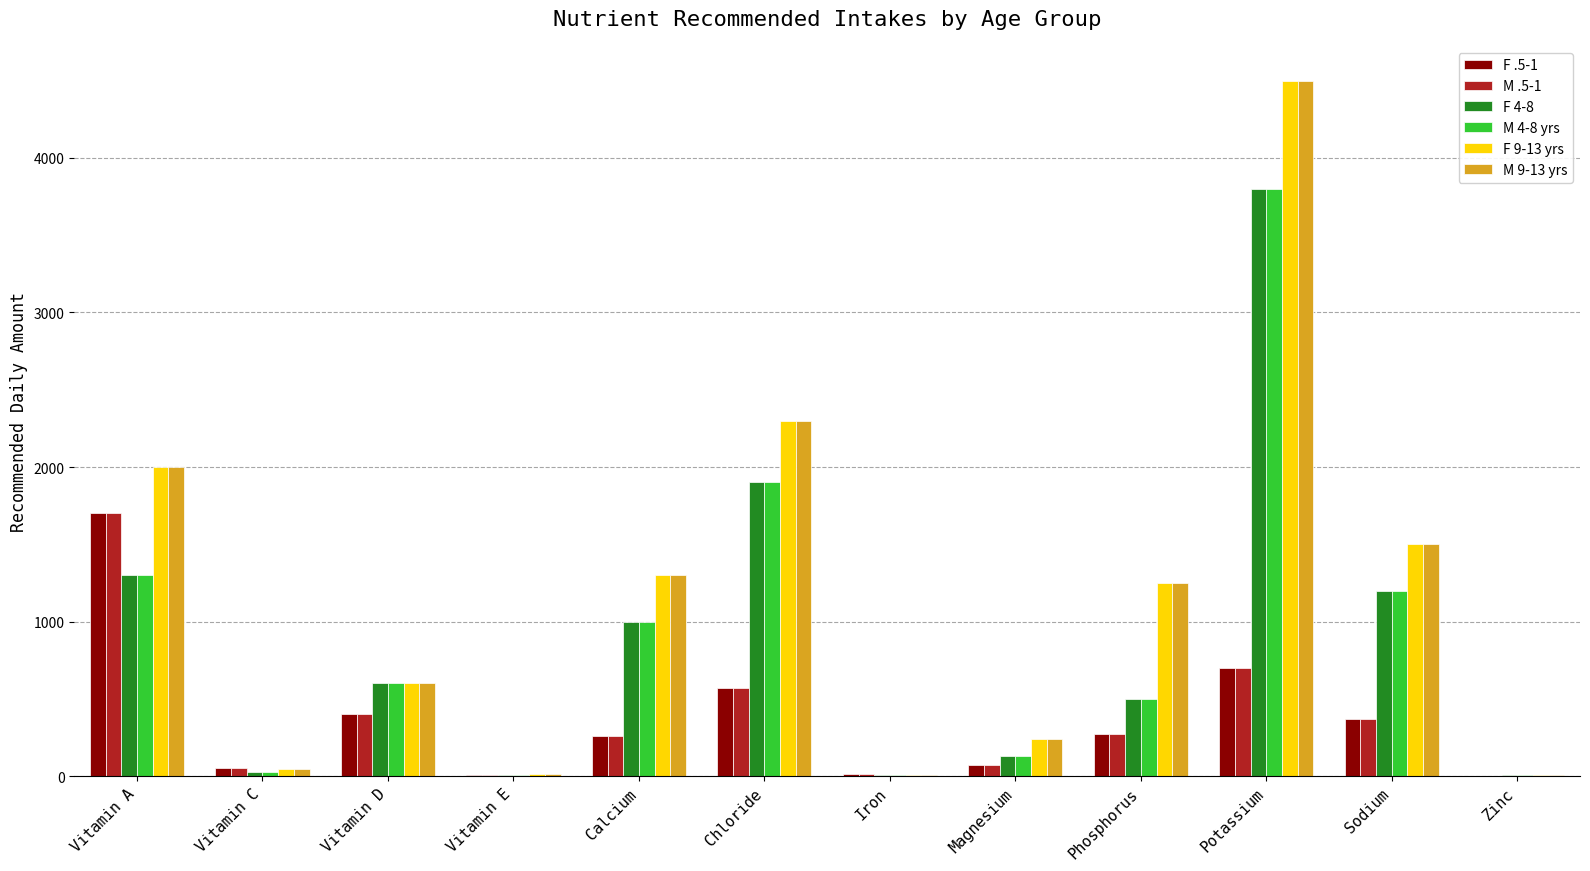

Which label corresponds to the largest value in the chart?

Potassium